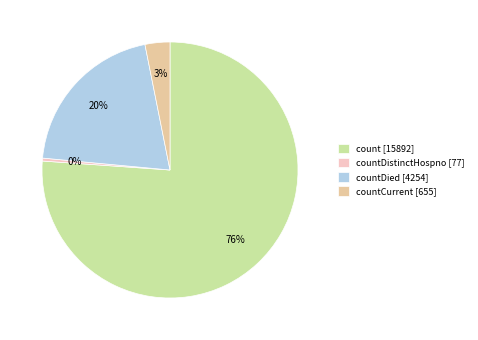

Rank the categories by value from lowest to highest.

countDistinctHospno [77], countCurrent [655], countDied [4254], count [15892]